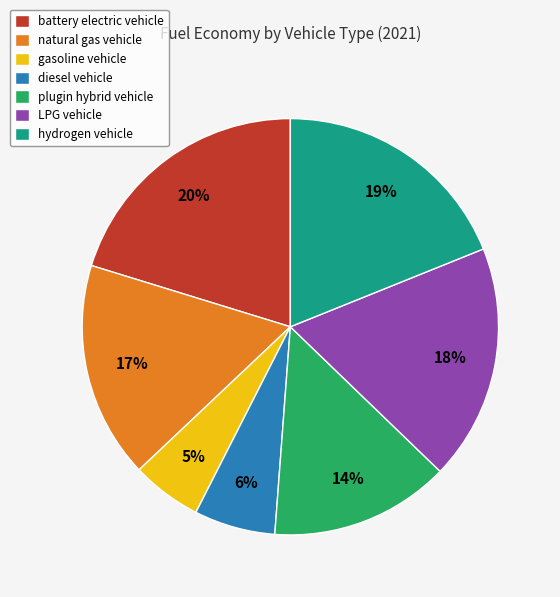

How many segments does this pie chart have?

7